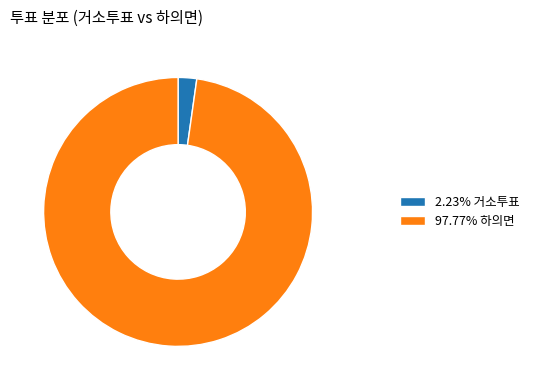

Combined, do 2.23% 거소투표 and 97.77% 하의면 account for over 50%?

Yes